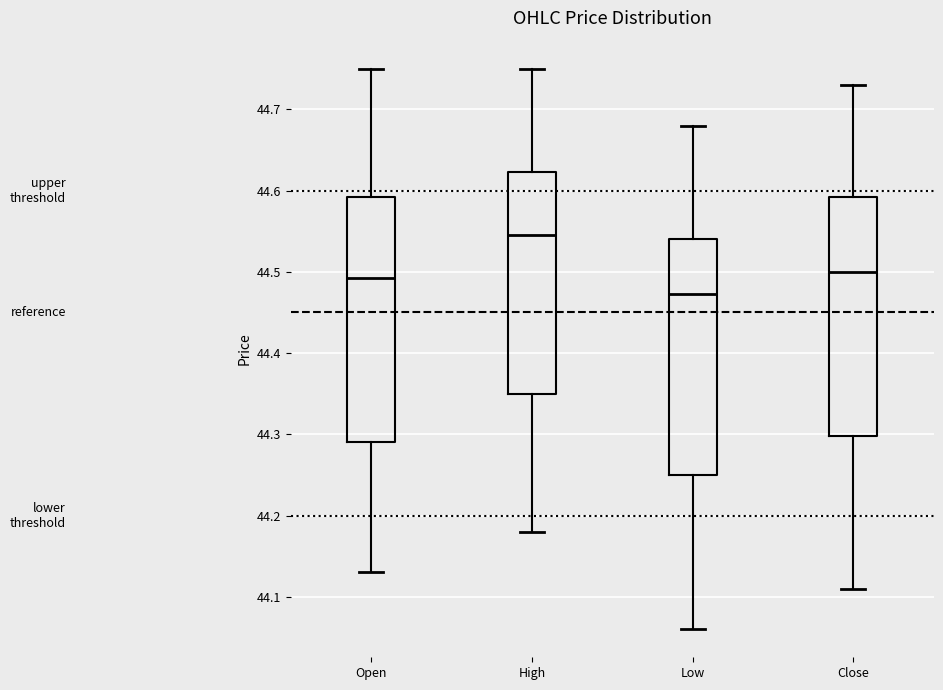

Reading left to right, transcribe this box plot: for each box, give where its median line is, the range the box spans, and where its two whiskers end, as read against the y-axis. The values are not printed on the chart, so give them approximately, as read against the axis.

Open: median 44.49, box 44.29 to 44.59, whiskers 44.13 to 44.75
High: median 44.55, box 44.35 to 44.62, whiskers 44.18 to 44.75
Low: median 44.47, box 44.25 to 44.54, whiskers 44.06 to 44.68
Close: median 44.50, box 44.30 to 44.59, whiskers 44.11 to 44.73